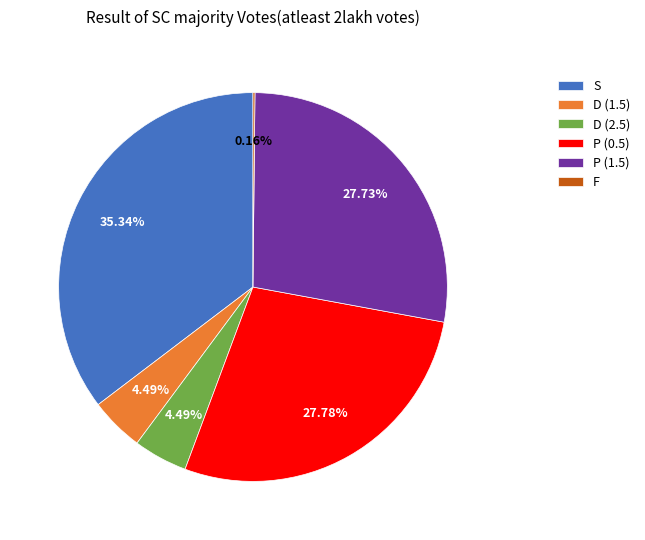

Is D (1.5) the majority of the pie?

No